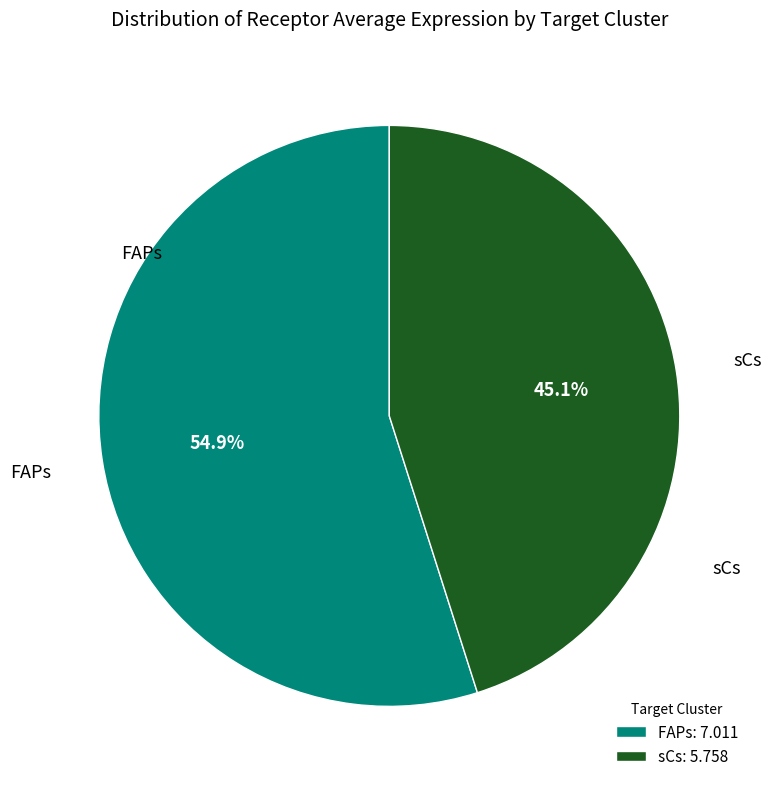

To the nearest percent, what percentage of the pie is FAPs?

55%